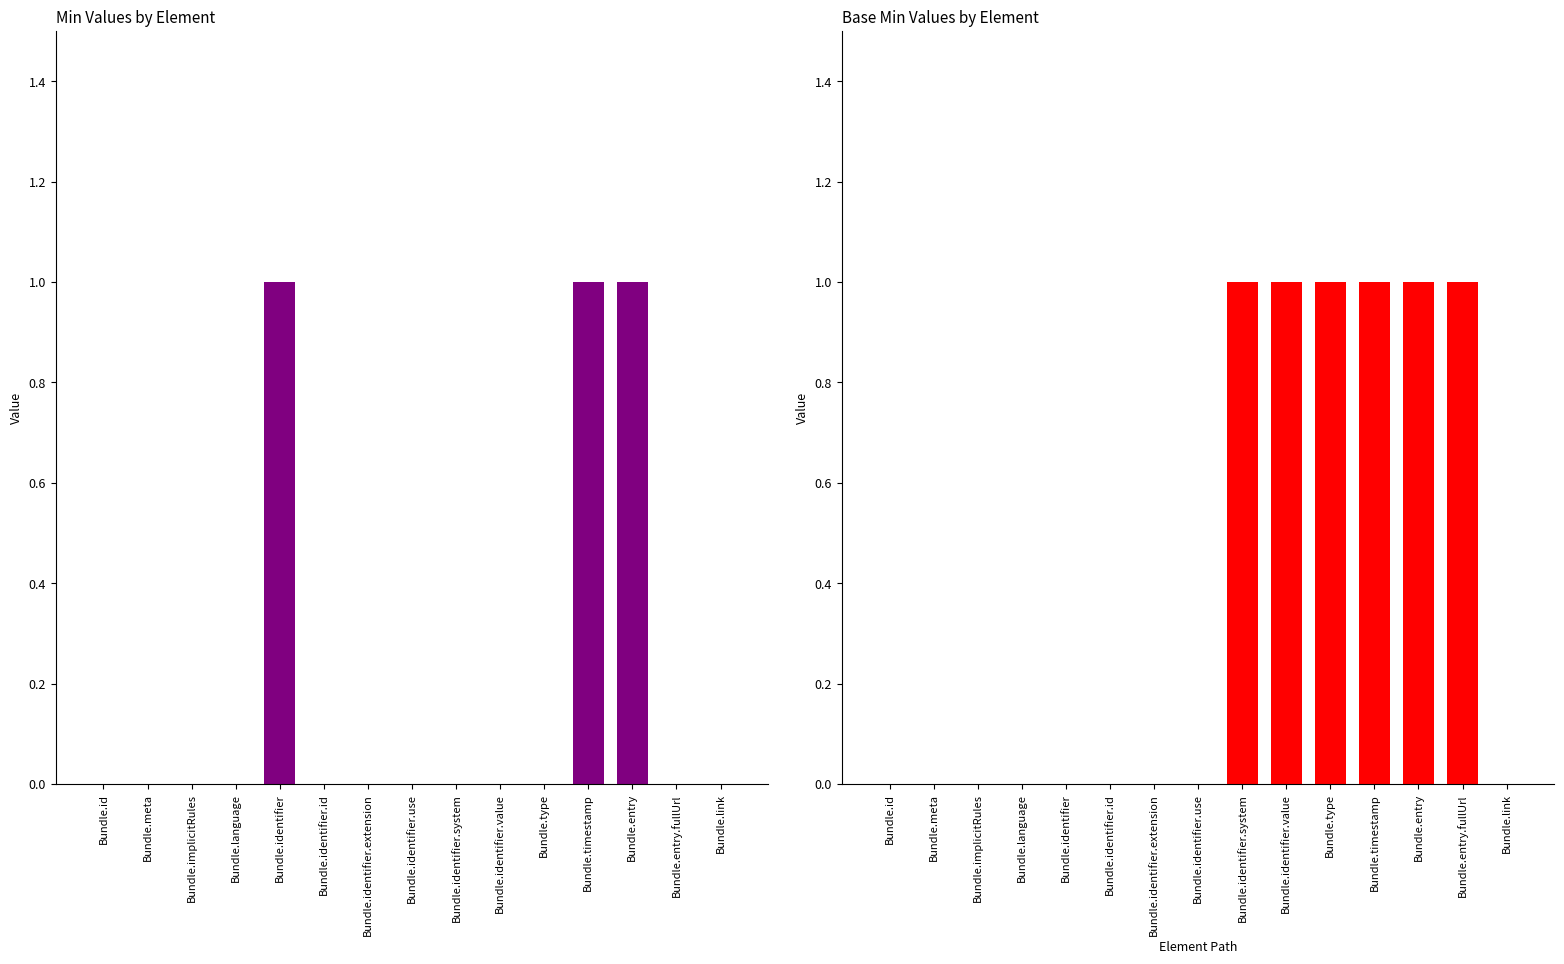

What is the difference between the maximum and second lowest values in the Min series?

1